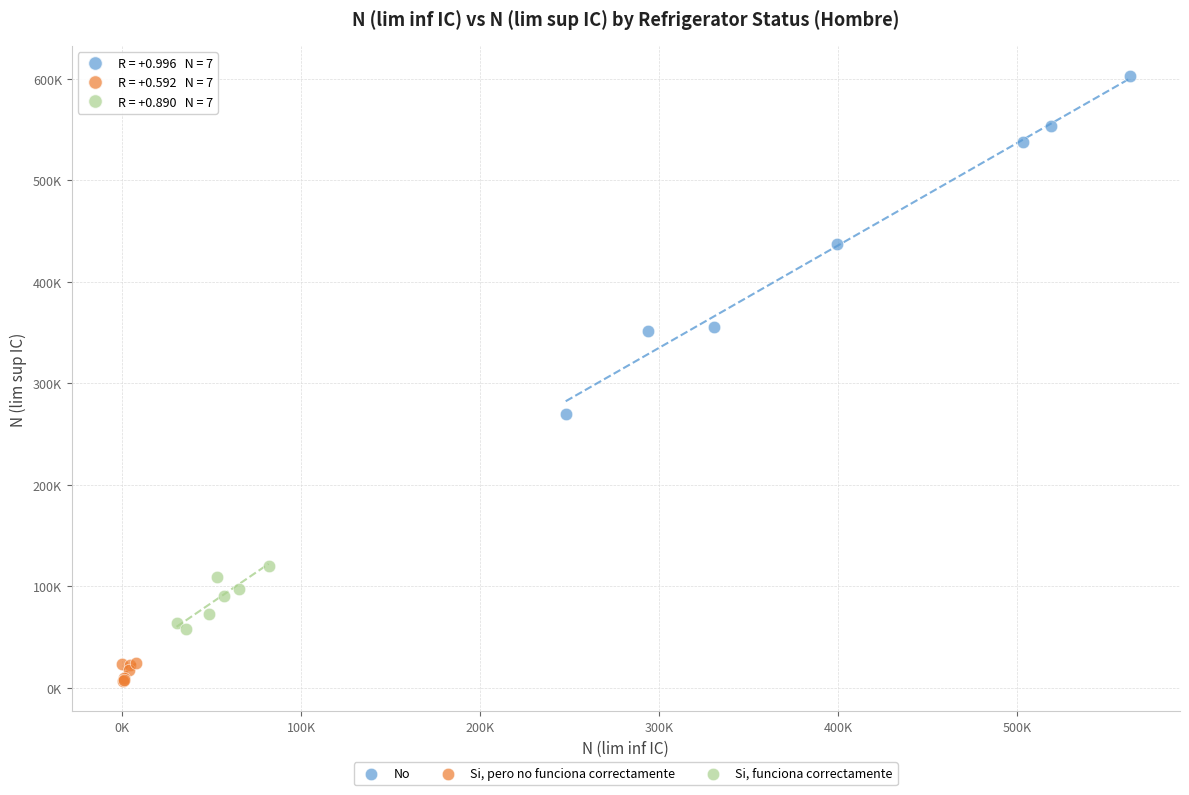

What are all the series names shown in the legend?

No, Si, pero no funciona correctamente, Si, funciona correctamente